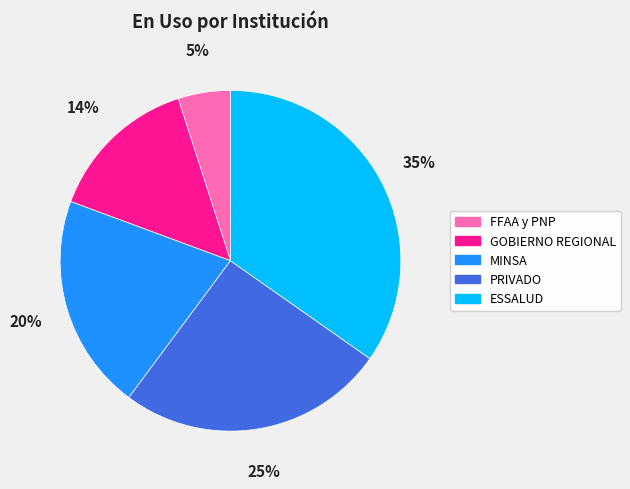

Rank the categories by value from lowest to highest.

FFAA y PNP, GOBIERNO REGIONAL, MINSA, PRIVADO, ESSALUD